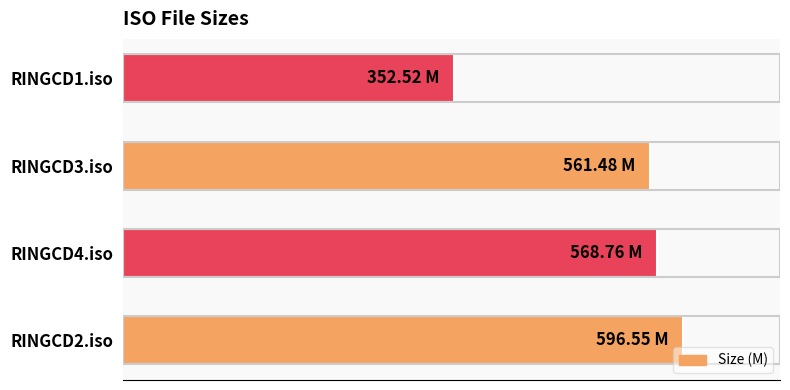

List the labels in order of value, largest first.

RINGCD2.iso, RINGCD4.iso, RINGCD3.iso, RINGCD1.iso